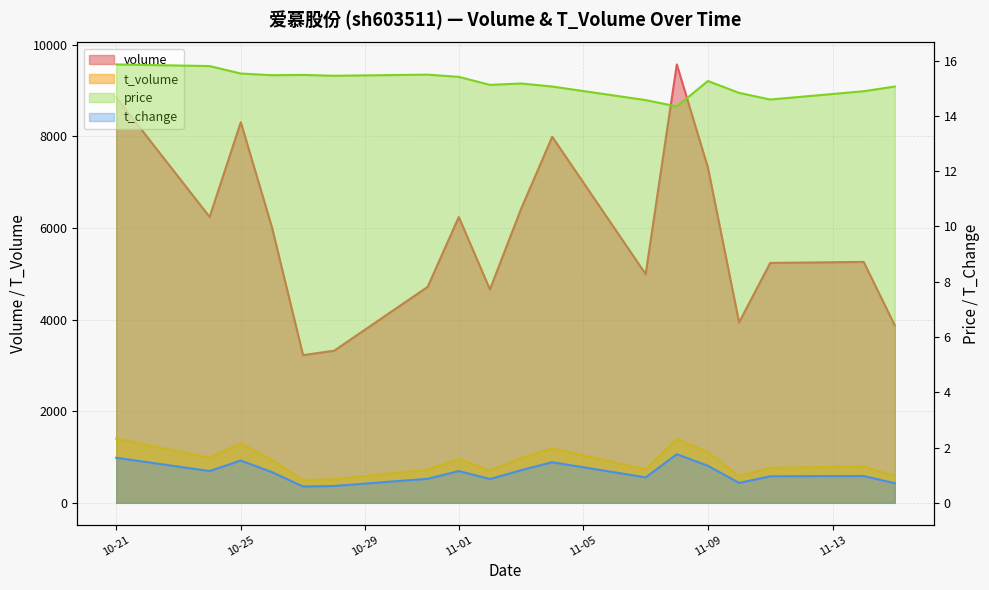

The volume series shows 8854 at 10-21. True or false?

True